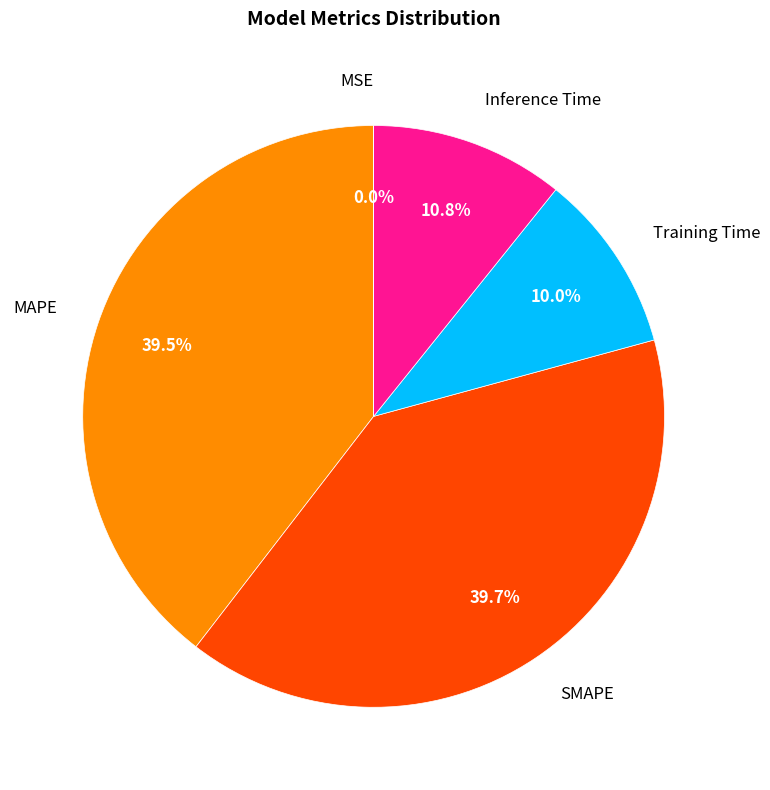

To the nearest percent, what is the difference between the largest and smallest slice percentages?

40%